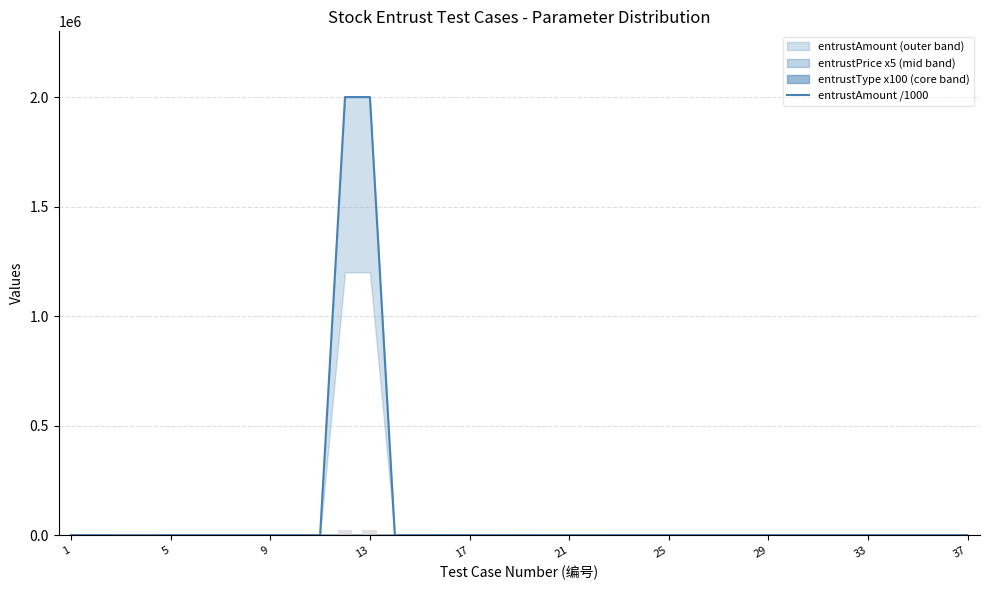

What is the greatest value displayed?

2000000.0